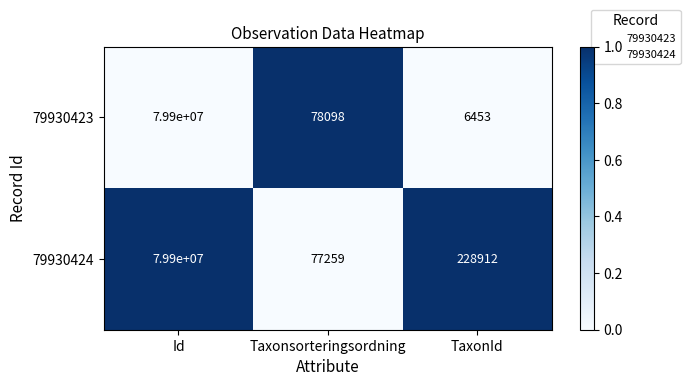

What is the sum of the 79930424 values at Id and TaxonId?

80128912